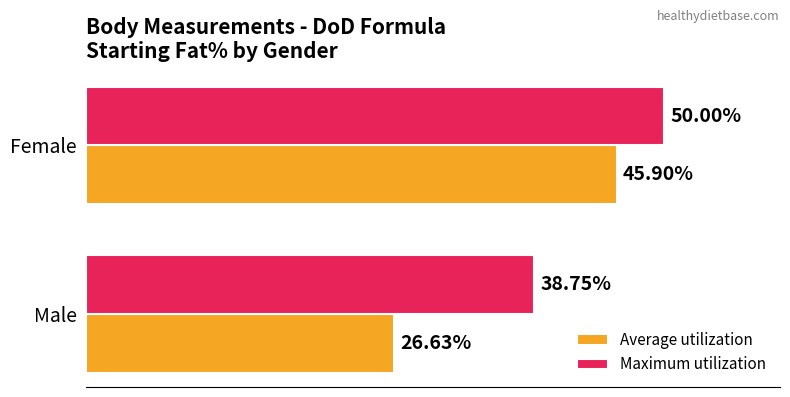

Is the value of Average utilization at Male greater than the value of Maximum utilization at Female?

No